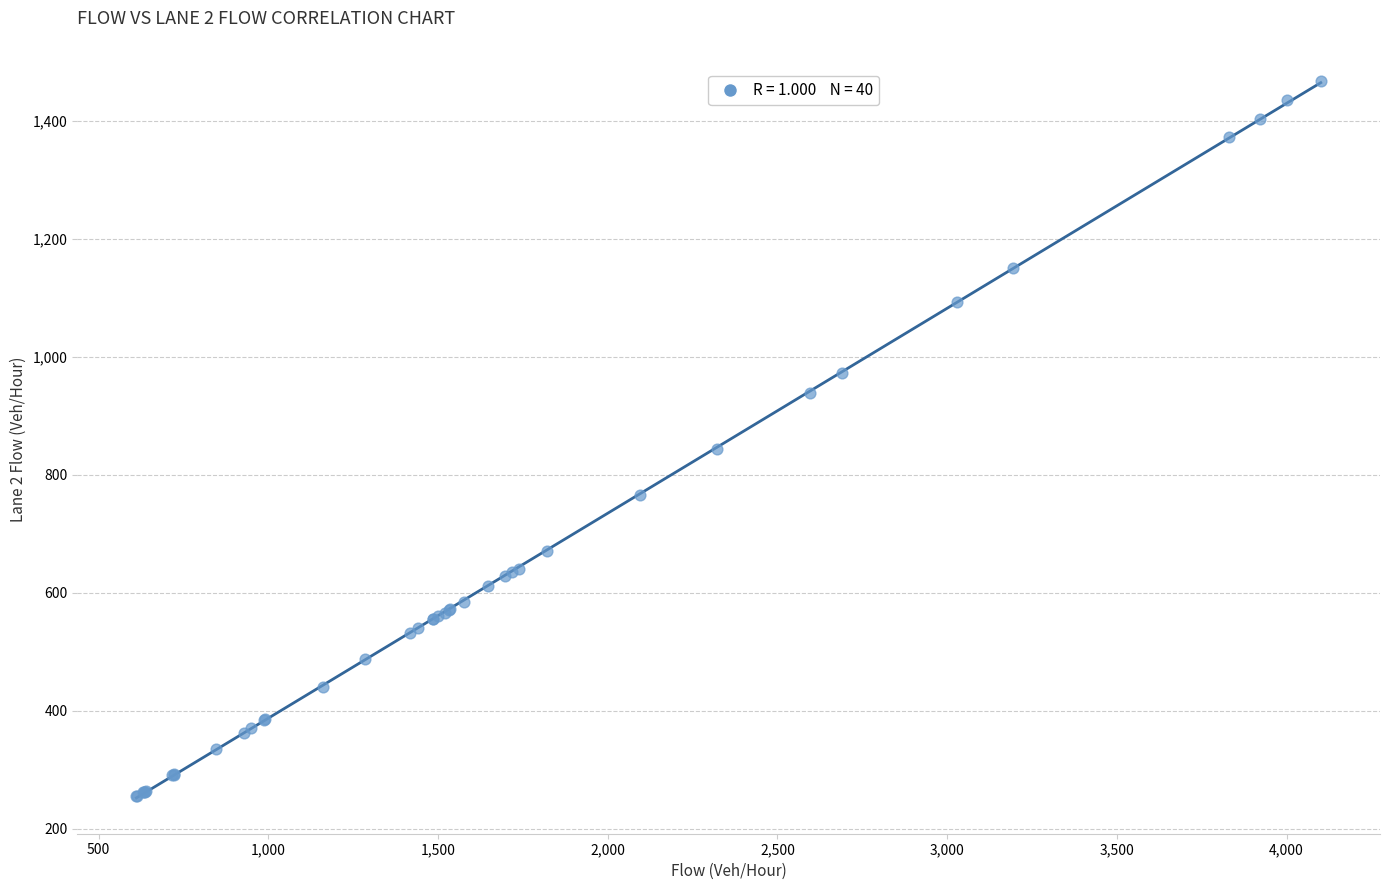

What Y value in the scatter plot is closest to 861?

843